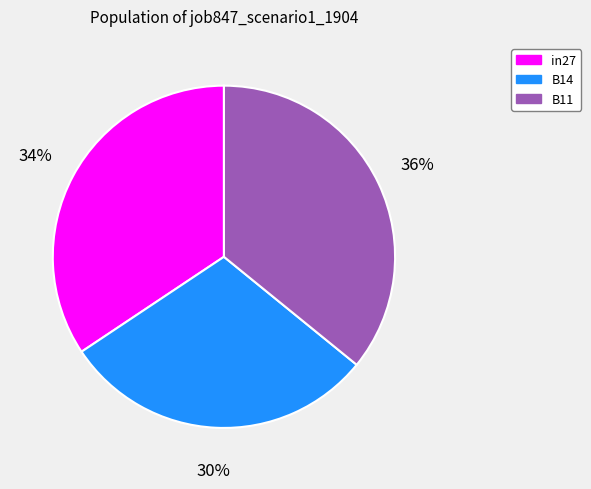

The B11 slice represents 36% of the pie. True or false?

True